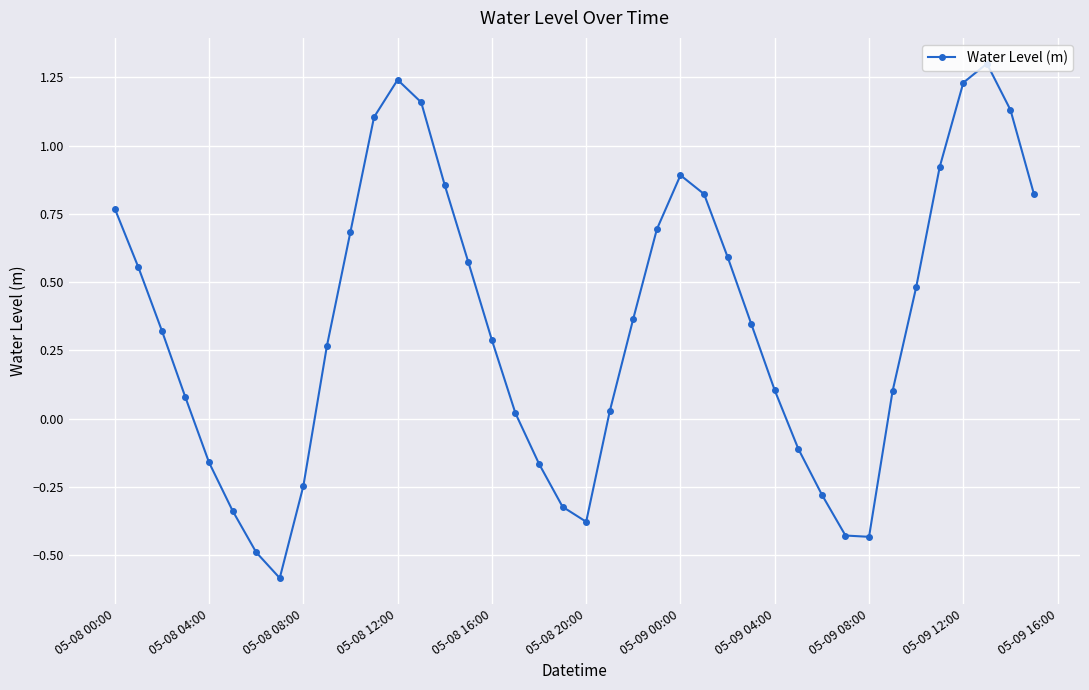

What is the smallest value displayed?

-0.6